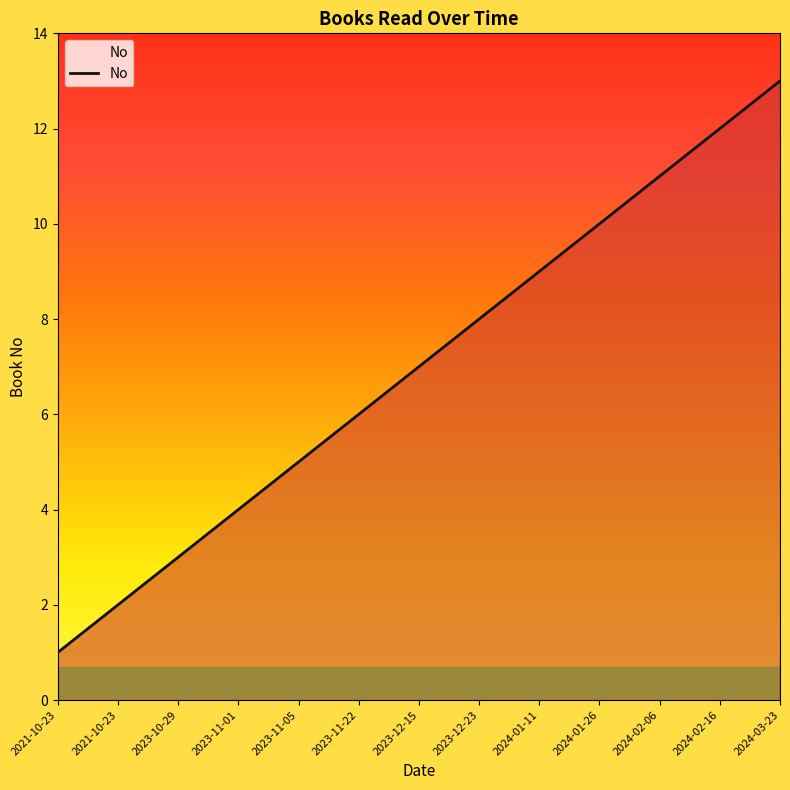

Reading left to right, what are all the values shown in this chart?

2021-10-23=1	2021-10-23=2	2023-10-29=3	2023-11-01=4	2023-11-05=5	2023-11-22=6	2023-12-15=7	2023-12-23=8	2024-01-11=9	2024-01-26=10	2024-02-06=11	2024-02-16=12	2024-03-23=13